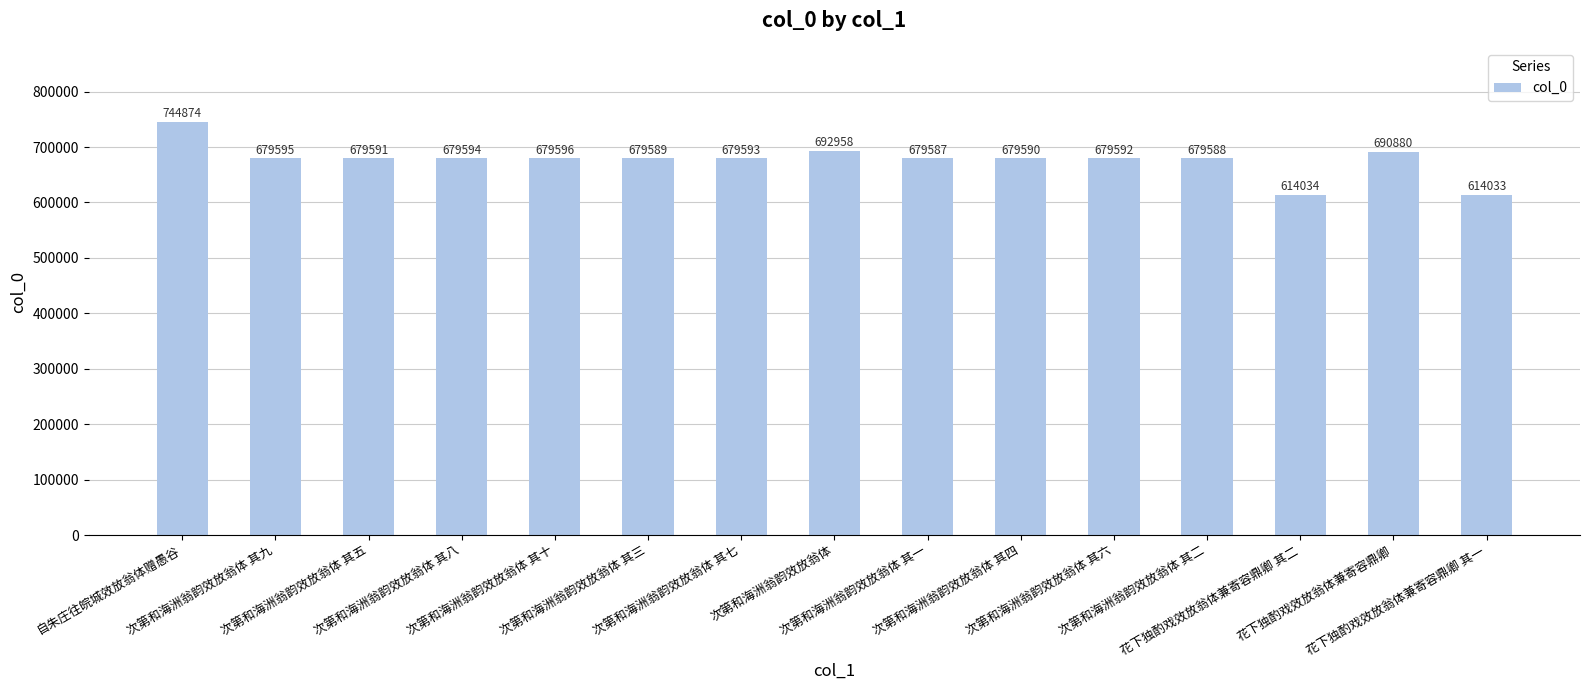

Where is the data nearest to the value 679453?

次第和海洲翁韵效放翁体 其一